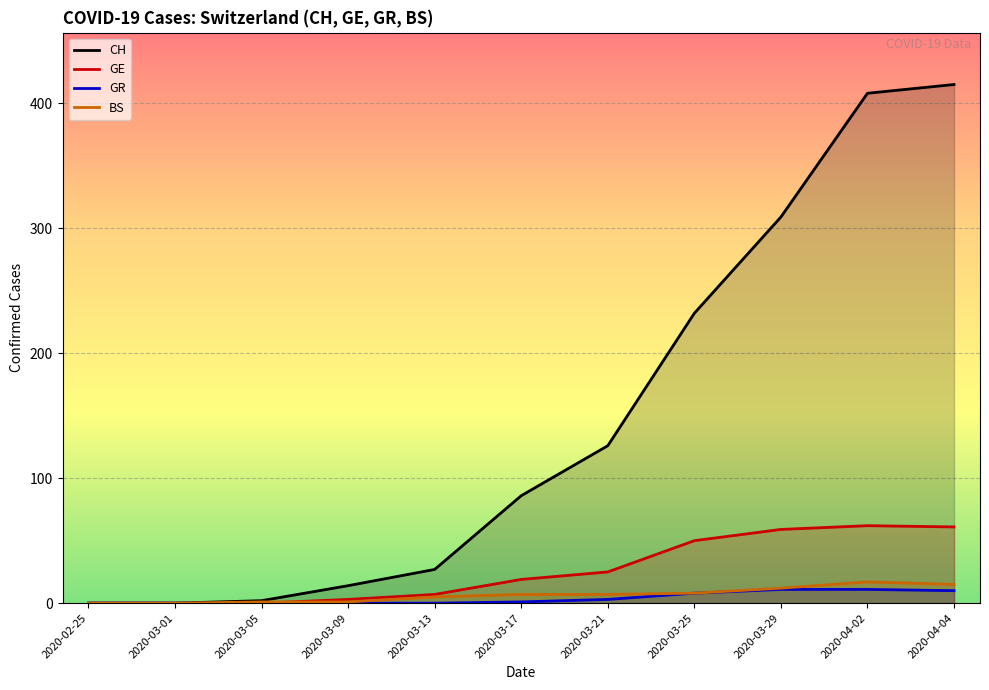

What is the label of the 10th point from the left?

2020-04-02